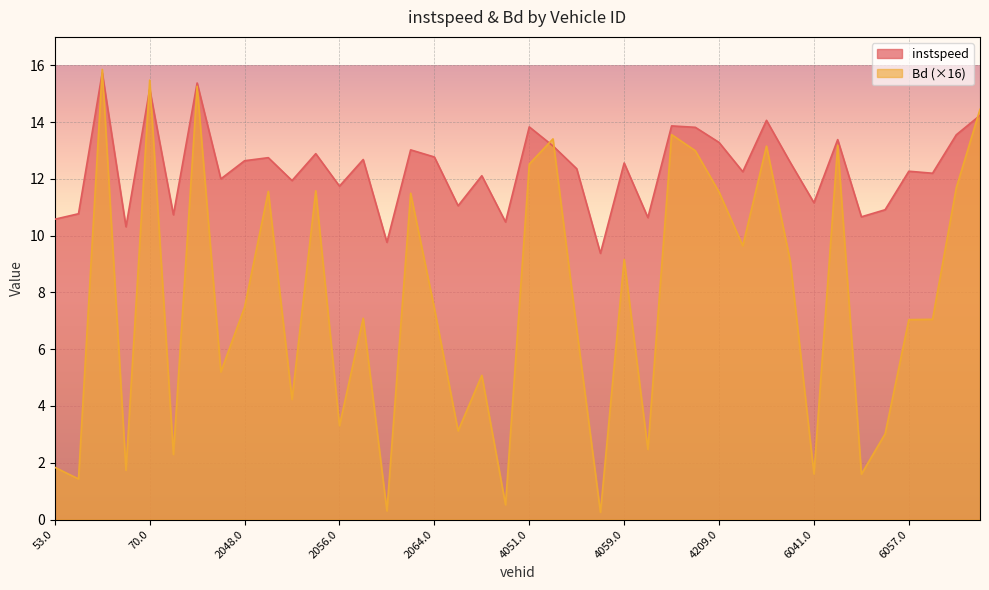

Where do instspeed and Bd first cross each other?

57.0 and 61.0